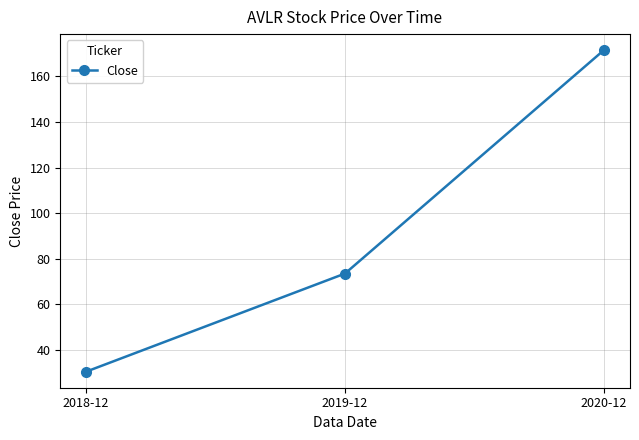

Where does the data first go above 73?

2019-12